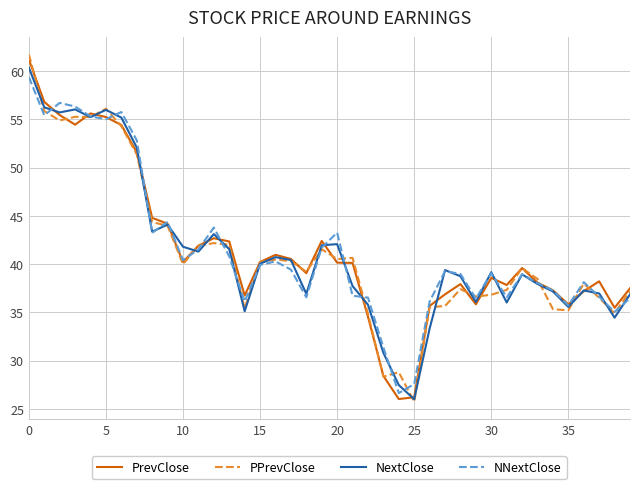

What is the minimum value shown in the chart?

25.7